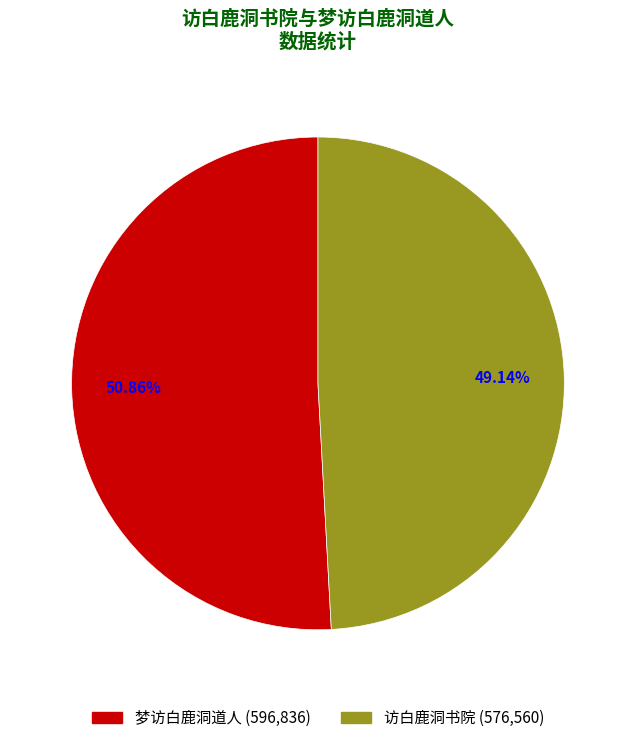

How many segments does this pie chart have?

2